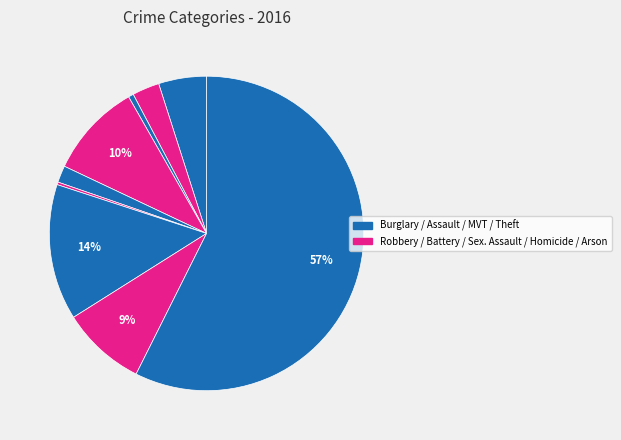

Count the number of slices in the pie.

9